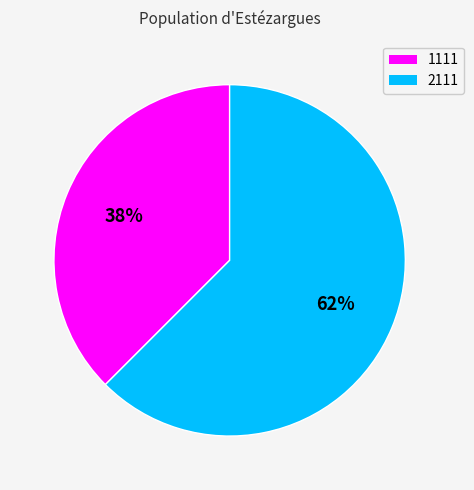

What is the ratio of the value at 1111 to the value at 2111?

0.6